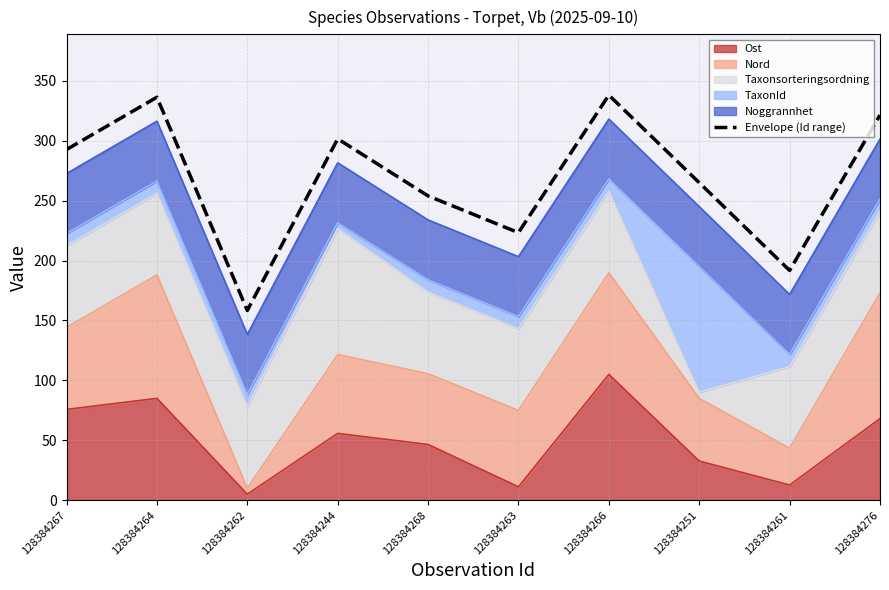

Rank the categories by value from highest to lowest.

128384266, 128384264, 128384276, 128384244, 128384267, 128384251, 128384268, 128384263, 128384261, 128384262